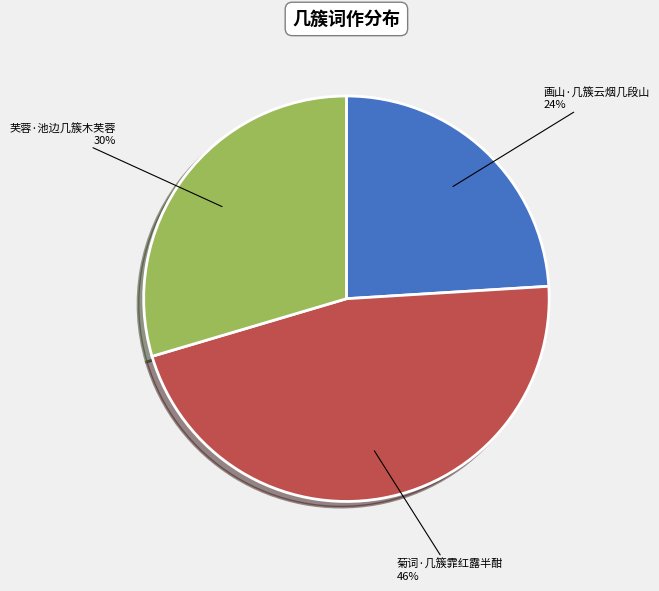

The 画山·几簇云烟几段山 slice represents 19% of the pie. True or false?

False